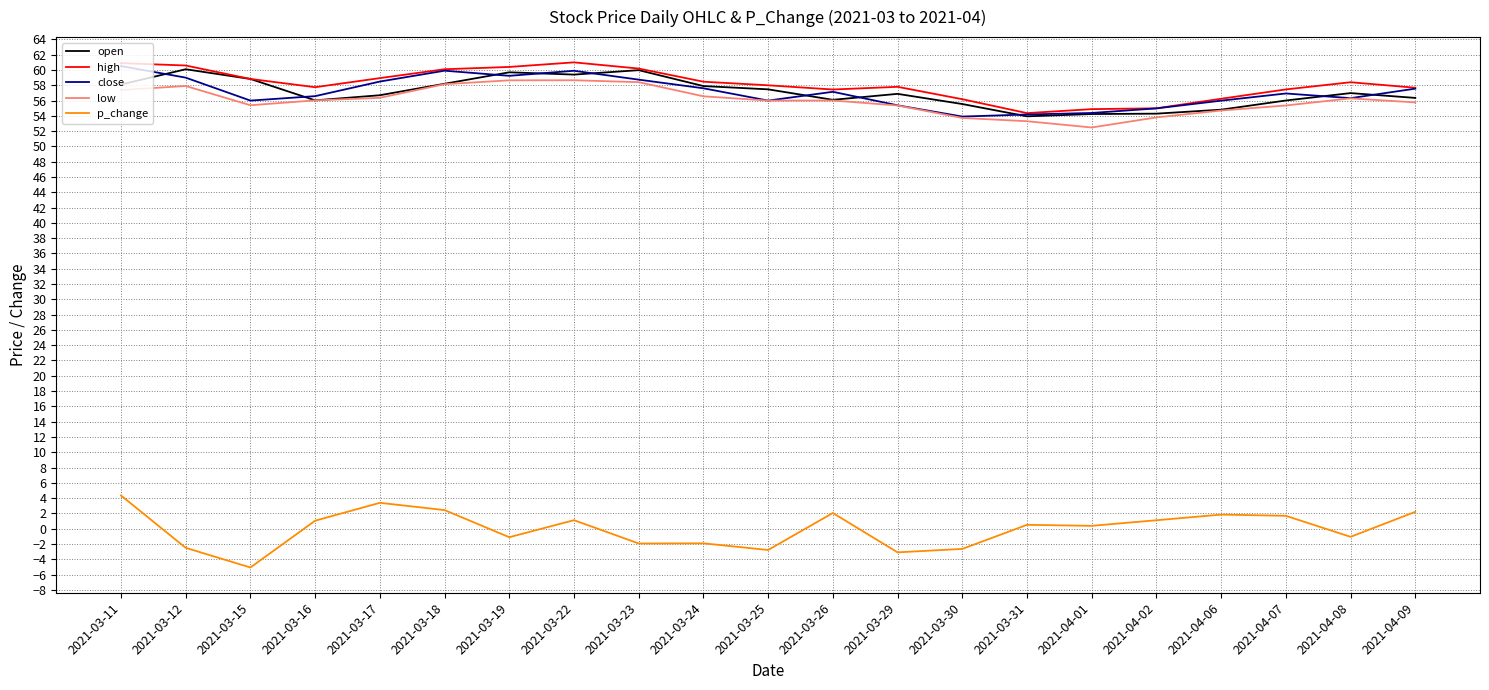

What is the maximum value shown in the chart?

61.0